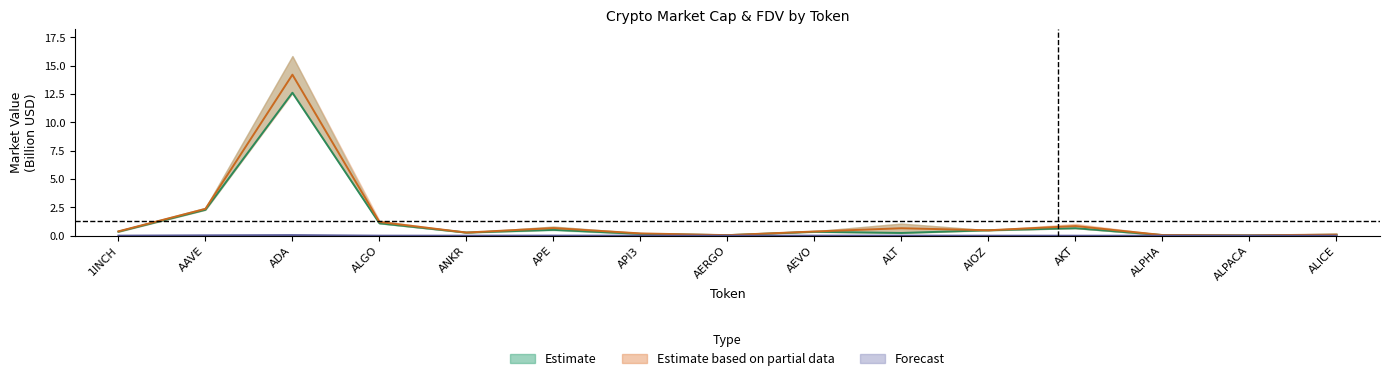

At which category does CMC_MarketCap reach its first local peak?

ADA